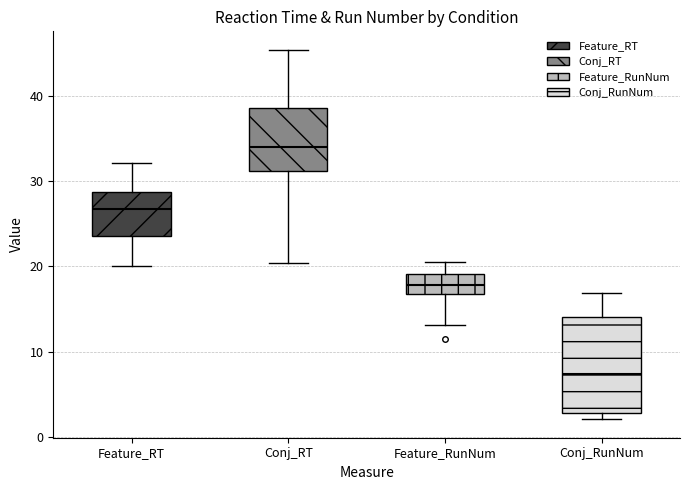

Reading left to right, read every box against the y-axis: the position of its median line, the range the box covers, and the ends of its whiskers. The values are not printed on the chart, so give them approximately, as read against the axis.

Feature_RT: median 27, box 24 to 29, whiskers 20 to 32
Conj_RT: median 34, box 31 to 39, whiskers 20 to 45
Feature_RunNum: median 18, box 17 to 19, whiskers 13 to 21
Conj_RunNum: median 7, box 3 to 14, whiskers 2 to 17